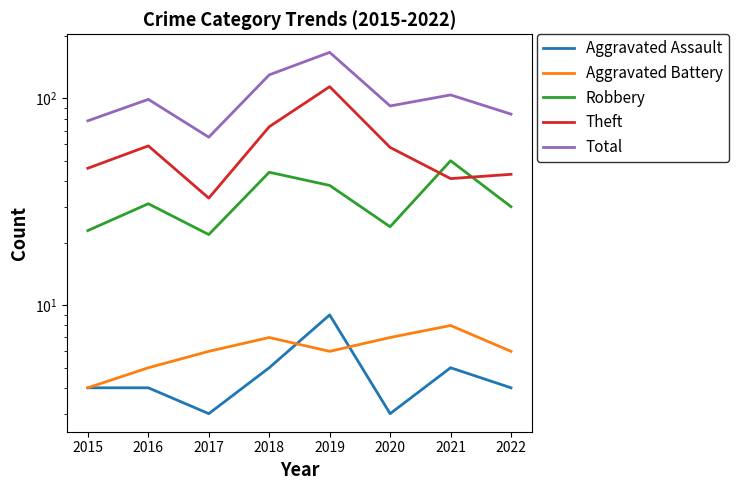

What is the maximum value shown in the chart?

167